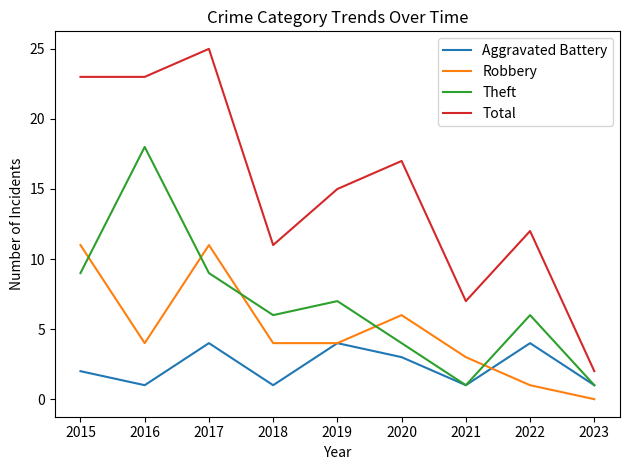

Between which two adjacent categories do Robbery and Theft first intersect?

2015 and 2016